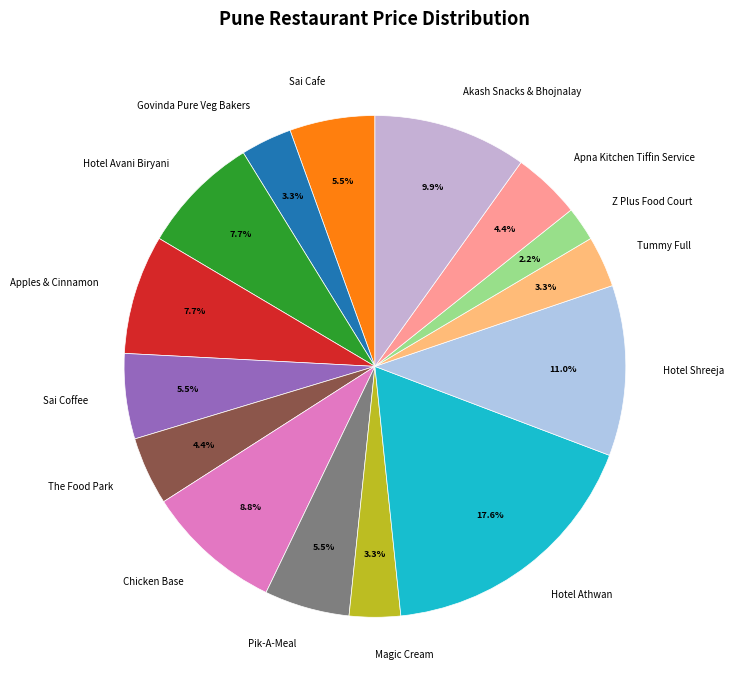

What is the smallest slice in the pie chart?

Z Plus Food Court